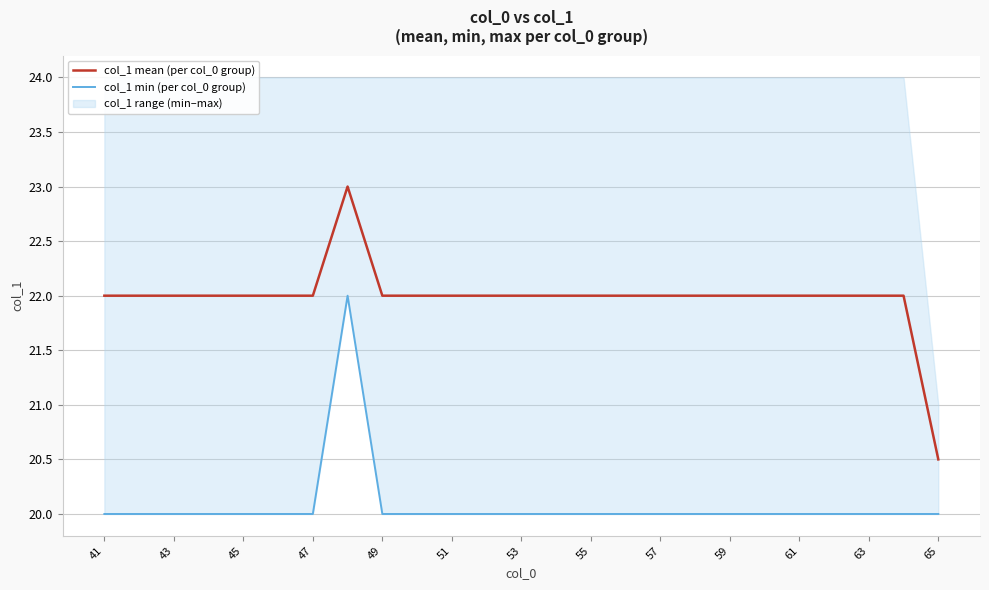

Which category has the lowest value in the col_1 mean (per col_0 group) series?

65